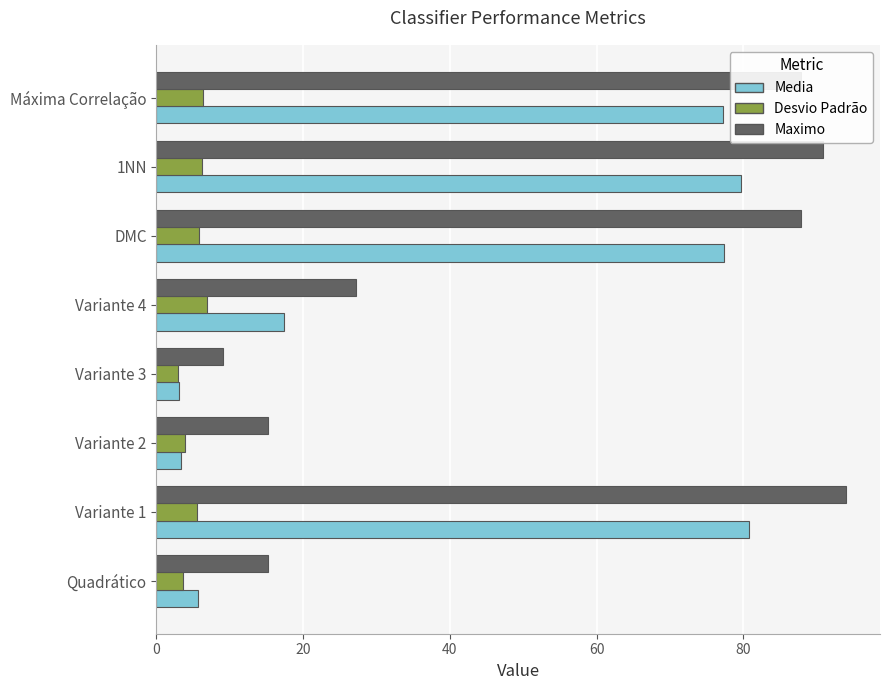

What is the spread (max minus min) of values at Máxima Correlação?

81.6